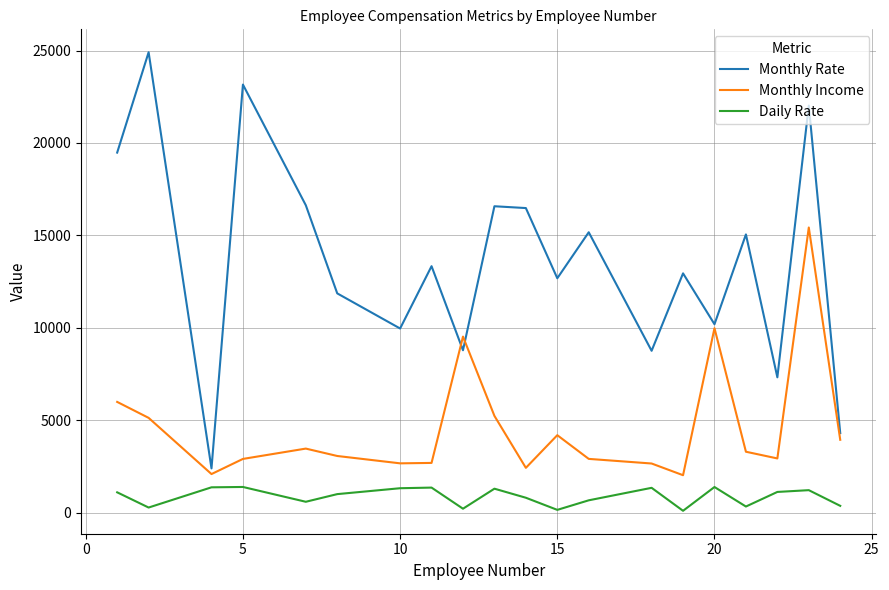

True or false: Daily Rate and Monthly Rate cross at least once.

False